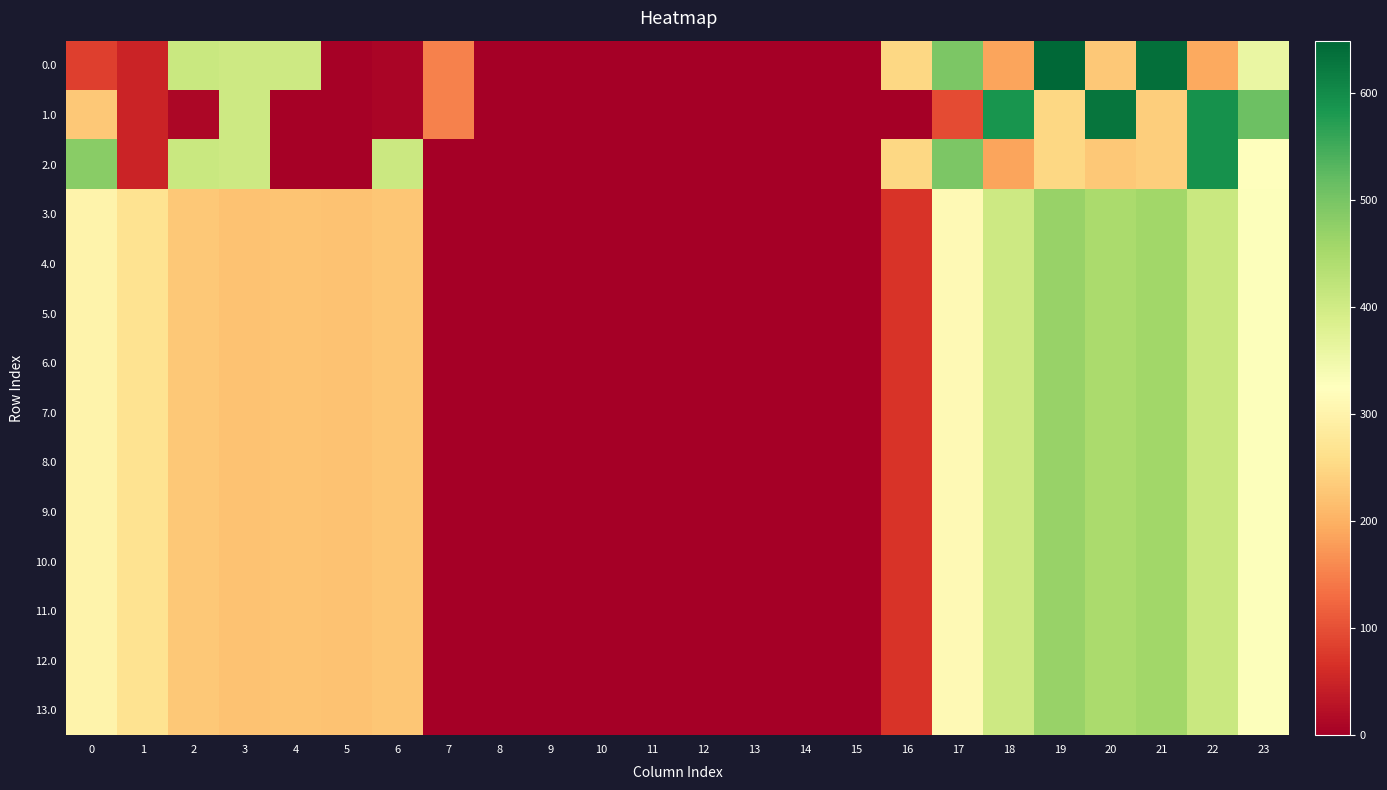

Reading left to right, what are all the values shown in this chart?

0.0: 0=82.0	1=49.5	2=410.3	3=404.4	4=404.9	5=3.8	6=8.0	7=150.1	8=0.0	9=0.0	10=0.0	11=0.0	12=0.0	13=0.0	14=0.0	15=0.0	16=250.9	17=494.8	18=186.7	19=649.2	20=229.9	21=638.4	22=192.3	23=358.5
1.0: 0=228.3	1=49.5	2=10.3	3=404.4	4=4.9	5=3.8	6=8.0	7=150.1	8=0.0	9=0.0	10=0.0	11=0.0	12=0.0	13=0.0	14=0.0	15=0.0	16=0.0	17=94.8	18=586.7	19=249.2	20=629.9	21=238.4	22=592.3	23=511.3
2.0: 0=482.0	1=49.5	2=410.3	3=404.4	4=4.9	5=3.8	6=408.0	7=0.0	8=0.0	9=0.0	10=0.0	11=0.0	12=0.0	13=0.0	14=0.0	15=0.0	16=250.9	17=494.8	18=186.7	19=249.2	20=229.9	21=238.4	22=592.3	23=326.4
3.0: 0=300.3	1=267.8	2=228.7	3=222.7	4=223.2	5=222.1	6=226.3	7=0.0	8=0.0	9=0.0	10=0.0	11=0.0	12=0.0	13=0.0	14=0.0	15=0.0	16=69.2	17=313.2	18=405.0	19=467.6	20=448.2	21=456.7	22=410.6	23=329.6
4.0: 0=300.3	1=267.8	2=228.7	3=222.7	4=223.2	5=222.1	6=226.3	7=0.0	8=0.0	9=0.0	10=0.0	11=0.0	12=0.0	13=0.0	14=0.0	15=0.0	16=69.2	17=313.2	18=405.0	19=467.6	20=448.2	21=456.7	22=410.6	23=329.6
5.0: 0=300.3	1=267.8	2=228.7	3=222.7	4=223.2	5=222.1	6=226.3	7=0.0	8=0.0	9=0.0	10=0.0	11=0.0	12=0.0	13=0.0	14=0.0	15=0.0	16=69.2	17=313.2	18=405.0	19=467.6	20=448.2	21=456.7	22=410.6	23=329.6
6.0: 0=300.3	1=267.8	2=228.7	3=222.7	4=223.2	5=222.1	6=226.3	7=0.0	8=0.0	9=0.0	10=0.0	11=0.0	12=0.0	13=0.0	14=0.0	15=0.0	16=69.2	17=313.2	18=405.0	19=467.6	20=448.2	21=456.7	22=410.6	23=329.6
7.0: 0=300.3	1=267.8	2=228.7	3=222.7	4=223.2	5=222.1	6=226.3	7=0.0	8=0.0	9=0.0	10=0.0	11=0.0	12=0.0	13=0.0	14=0.0	15=0.0	16=69.2	17=313.2	18=405.0	19=467.6	20=448.2	21=456.7	22=410.6	23=329.6
8.0: 0=300.3	1=267.8	2=228.7	3=222.7	4=223.2	5=222.1	6=226.3	7=0.0	8=0.0	9=0.0	10=0.0	11=0.0	12=0.0	13=0.0	14=0.0	15=0.0	16=69.2	17=313.2	18=405.0	19=467.6	20=448.2	21=456.7	22=410.6	23=329.6
9.0: 0=300.3	1=267.8	2=228.7	3=222.7	4=223.2	5=222.1	6=226.3	7=0.0	8=0.0	9=0.0	10=0.0	11=0.0	12=0.0	13=0.0	14=0.0	15=0.0	16=69.2	17=313.2	18=405.0	19=467.6	20=448.2	21=456.7	22=410.6	23=329.6
10.0: 0=300.3	1=267.8	2=228.7	3=222.7	4=223.2	5=222.1	6=226.3	7=0.0	8=0.0	9=0.0	10=0.0	11=0.0	12=0.0	13=0.0	14=0.0	15=0.0	16=69.2	17=313.2	18=405.0	19=467.6	20=448.2	21=456.7	22=410.6	23=329.6
11.0: 0=300.3	1=267.8	2=228.7	3=222.7	4=223.2	5=222.1	6=226.3	7=0.0	8=0.0	9=0.0	10=0.0	11=0.0	12=0.0	13=0.0	14=0.0	15=0.0	16=69.2	17=313.2	18=405.0	19=467.6	20=448.2	21=456.7	22=410.6	23=329.6
12.0: 0=300.3	1=267.8	2=228.7	3=222.7	4=223.2	5=222.1	6=226.3	7=0.0	8=0.0	9=0.0	10=0.0	11=0.0	12=0.0	13=0.0	14=0.0	15=0.0	16=69.2	17=313.2	18=405.0	19=467.6	20=448.2	21=456.7	22=410.6	23=329.6
13.0: 0=300.3	1=267.8	2=228.7	3=222.7	4=223.2	5=222.1	6=226.3	7=0.0	8=0.0	9=0.0	10=0.0	11=0.0	12=0.0	13=0.0	14=0.0	15=0.0	16=69.2	17=313.2	18=405.0	19=467.6	20=448.2	21=456.7	22=410.6	23=329.6